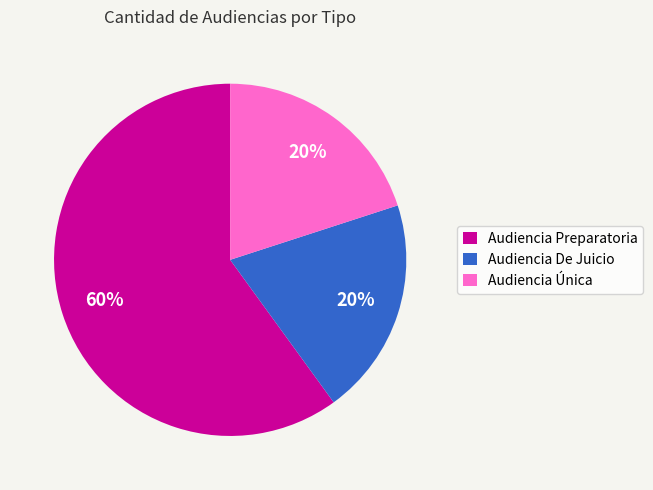

To the nearest percent, what percentage of the pie is Audiencia Preparatoria?

60%